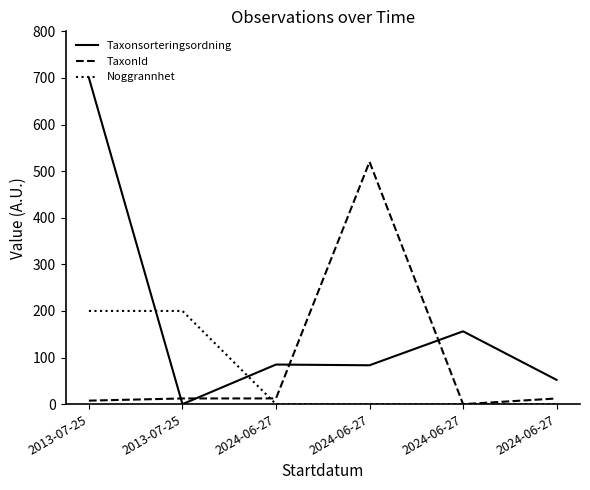

Reading left to right, list all the values displayed in this chart.

Taxonsorteringsordning: 700.0	0.0	85.0	83.4	156.3	52.1
TaxonId: 7.5	12.2	12.3	520.0	0.0	12.2
Noggrannhet: 200.0	200.0	0.0	0.0	0.0	0.0